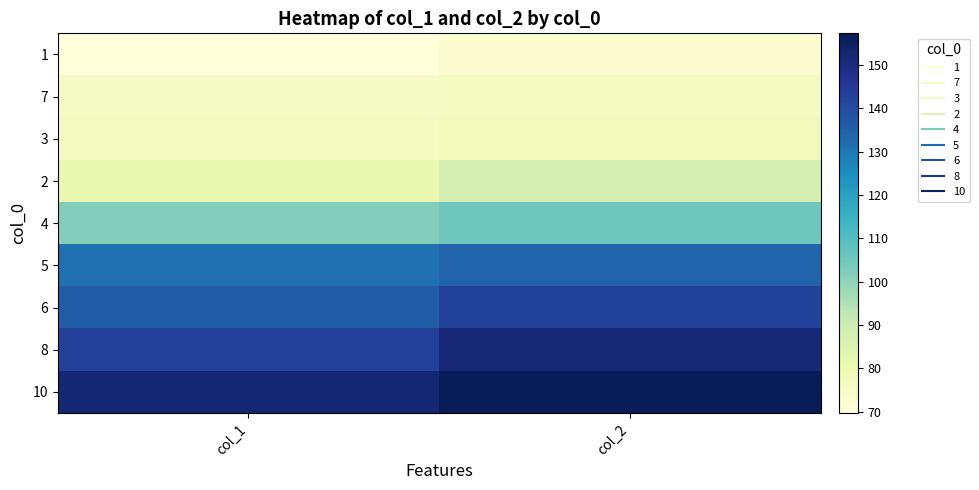

What is the total value across all series at col_2?

1003.5